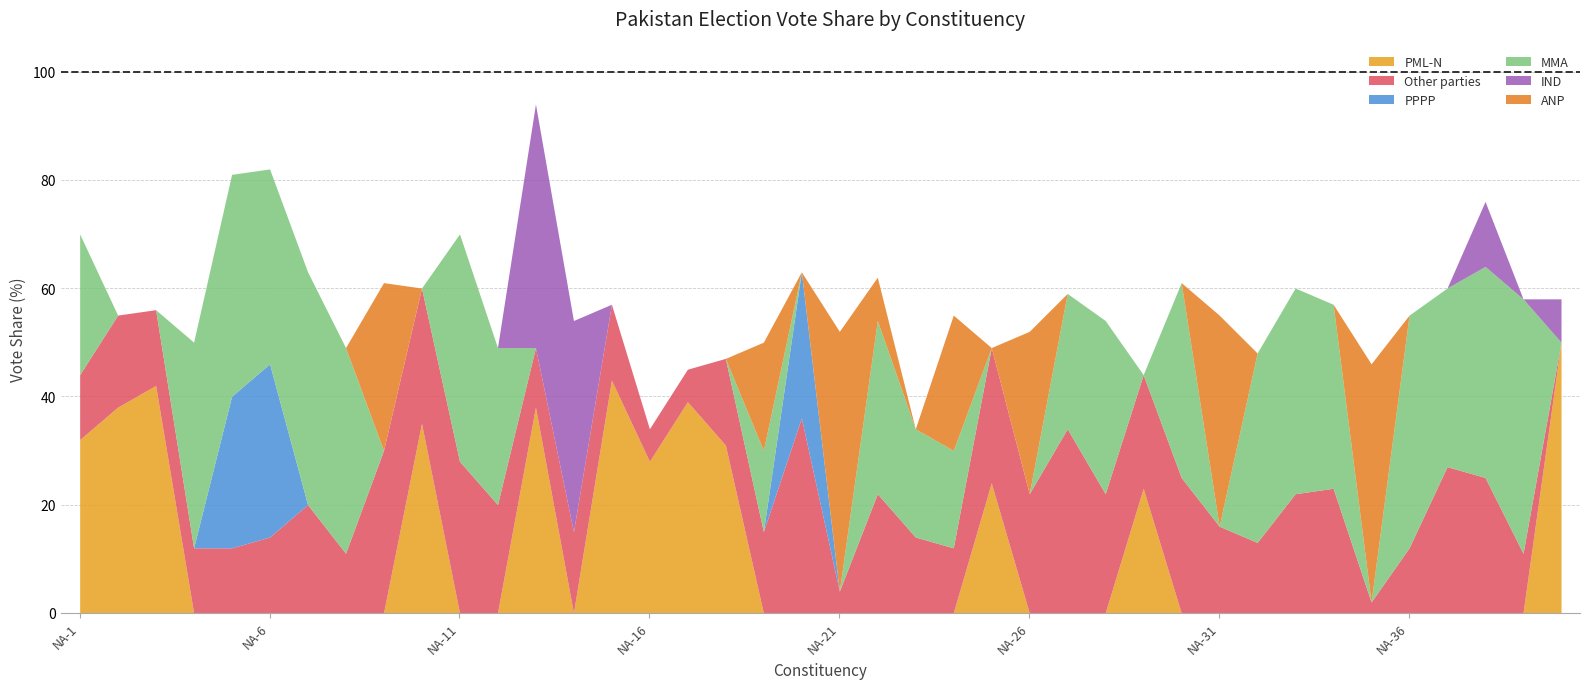

At which category is the sum across all series the highest?

NA-13